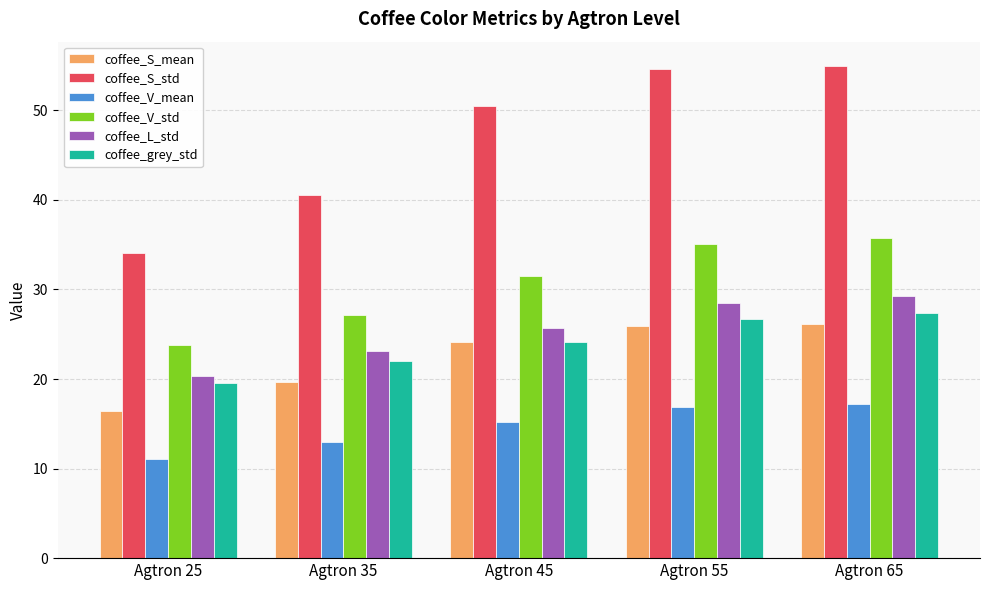

True or false: coffee_S_mean has a value of 26.2 at Agtron 65.

True